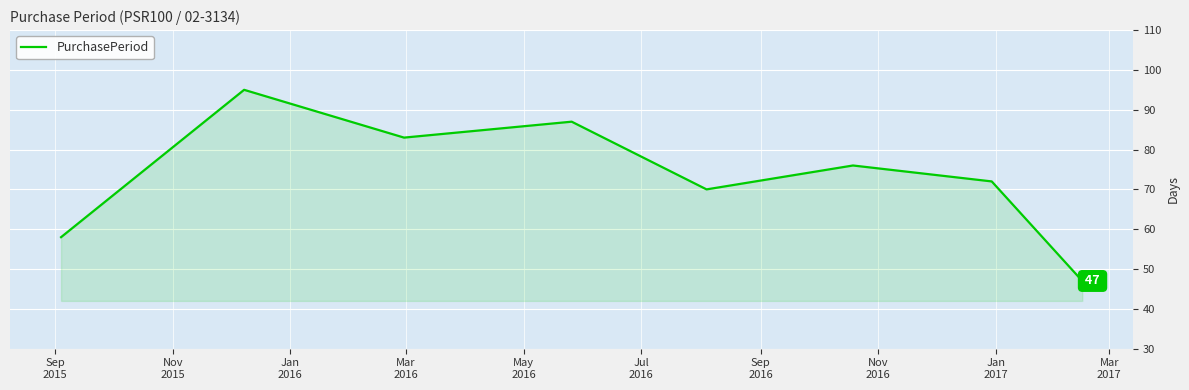

Does the chart display data point markers on the line(s)?

No